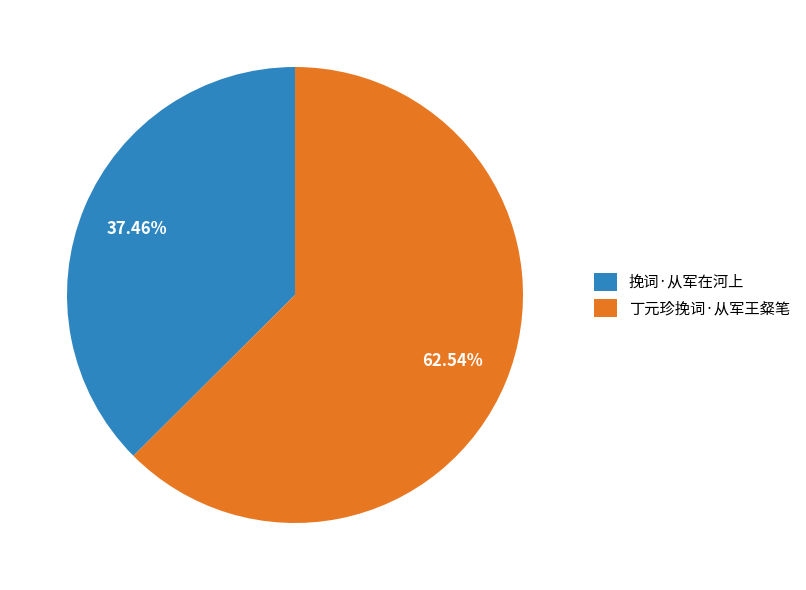

Which slice represents more than half of the pie?

丁元珍挽词·从军王粲笔